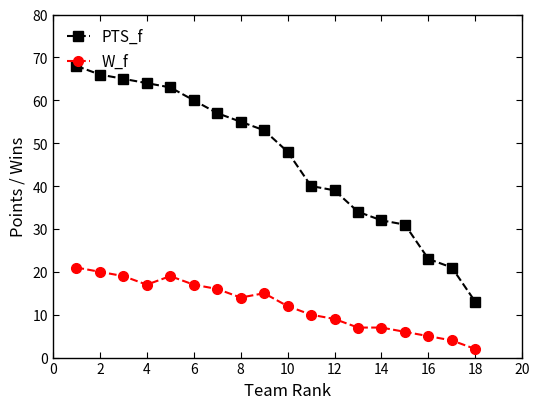

Which series has the largest total across all categories?

PTS_f